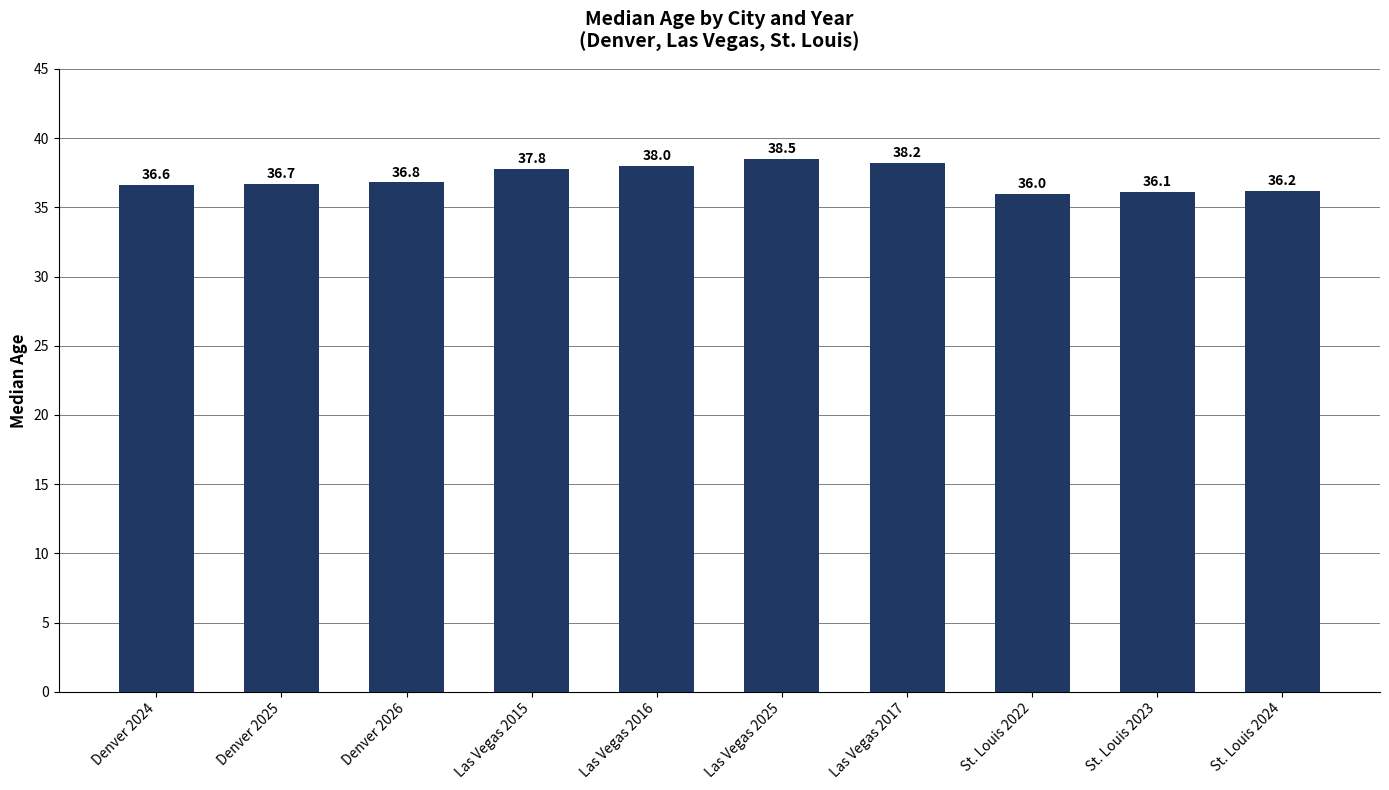

Which category has the highest value across all series?

Las Vegas 2025